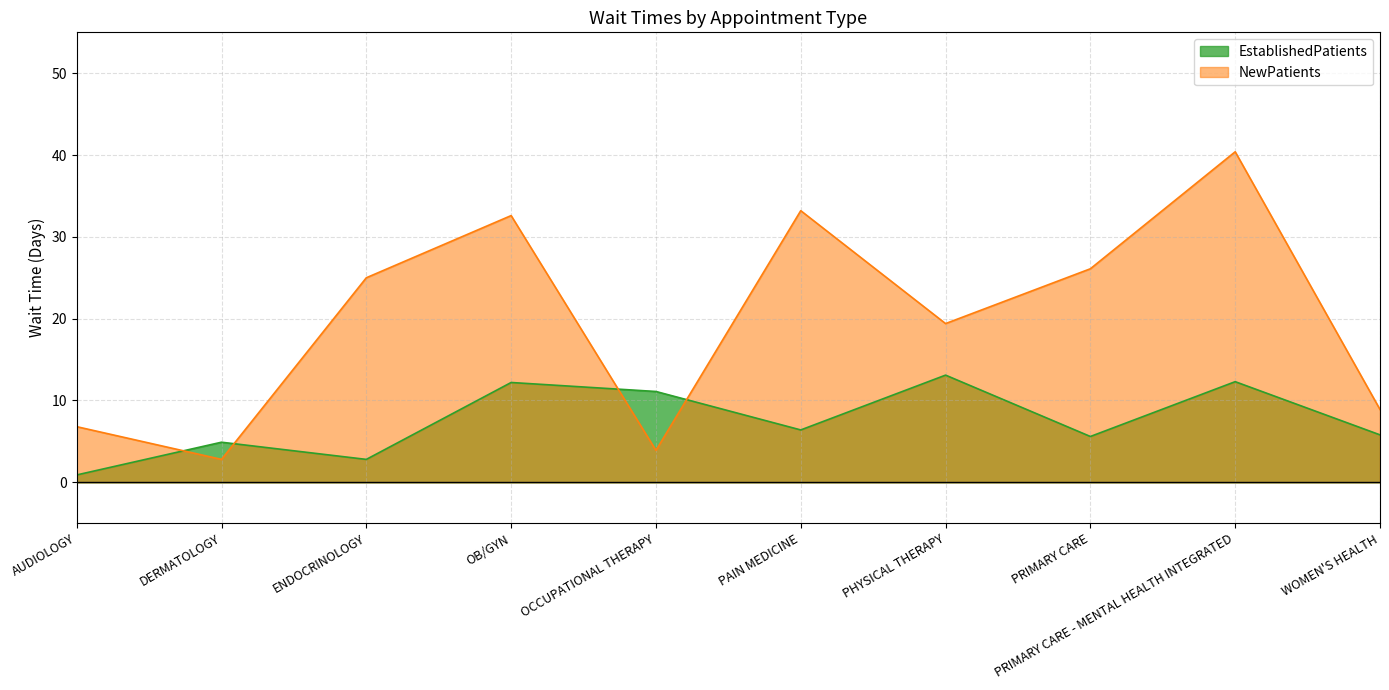

How many data points does each series have?

10